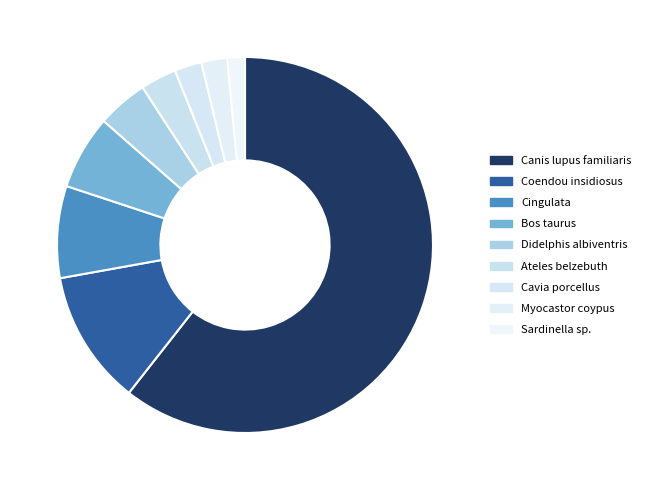

What is the largest slice in the pie chart?

Canis lupus familiaris